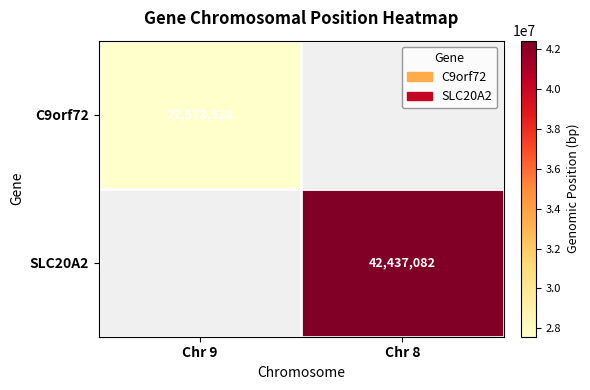

True or false: SLC20A2 has a value of 17299869 at Chr 8.

False